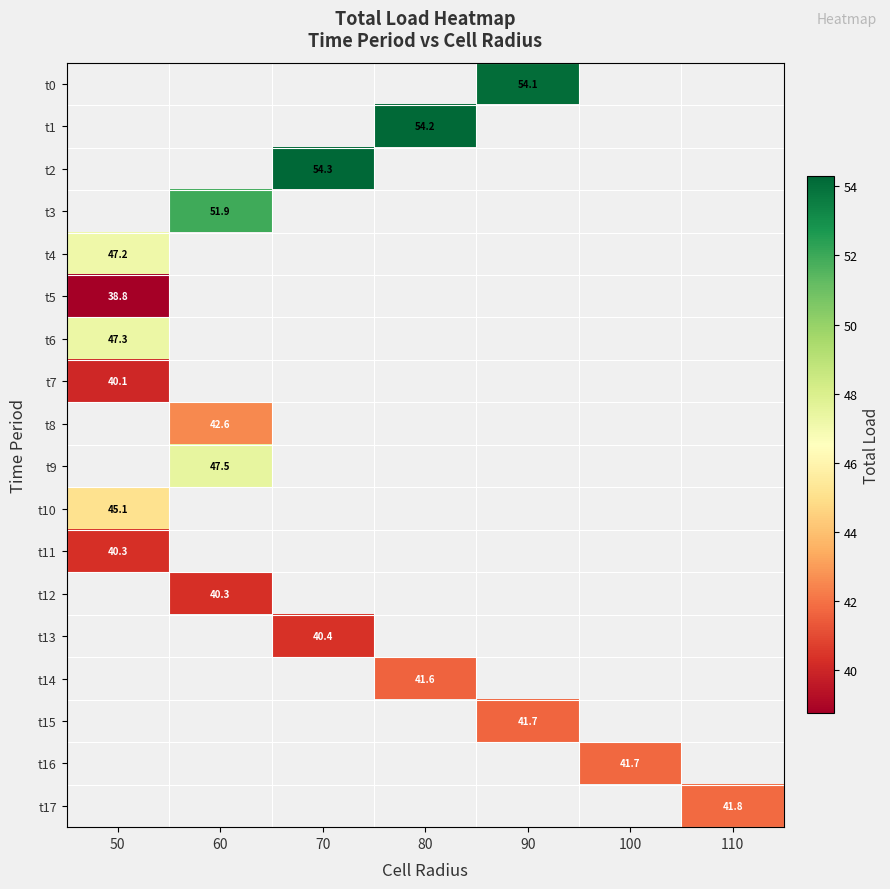

The t4 series shows 47.2 at 50. True or false?

True